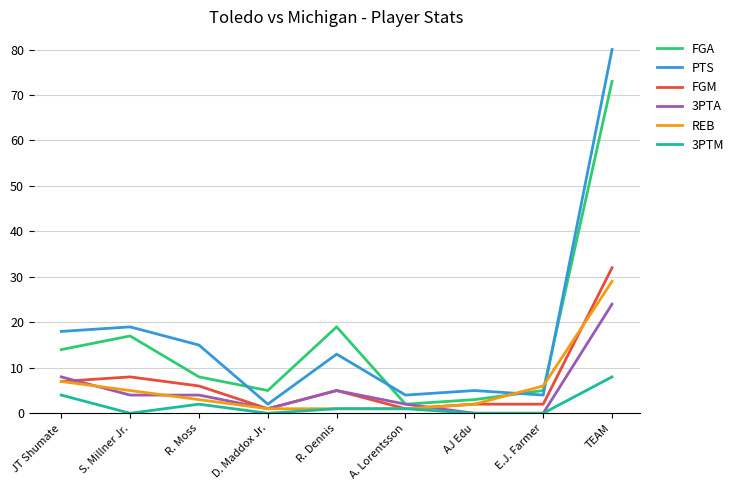

At which category does the chart reach its peak across all series?

TEAM